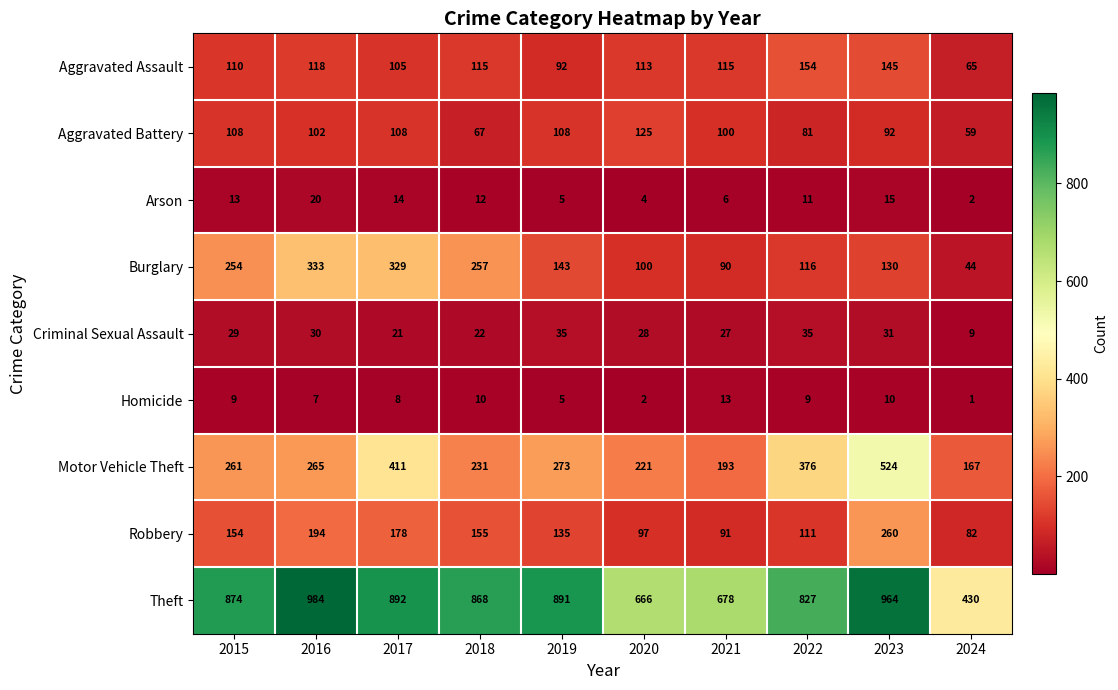

Count the number of categories in the chart.

10